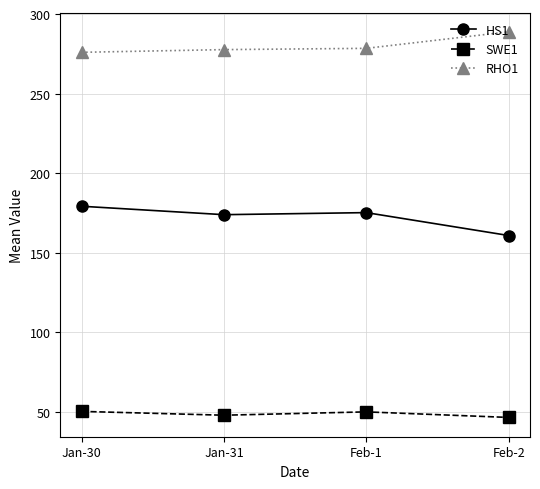

In SWE1, how many points are lower than both neighbors (excluding endpoints)?

1